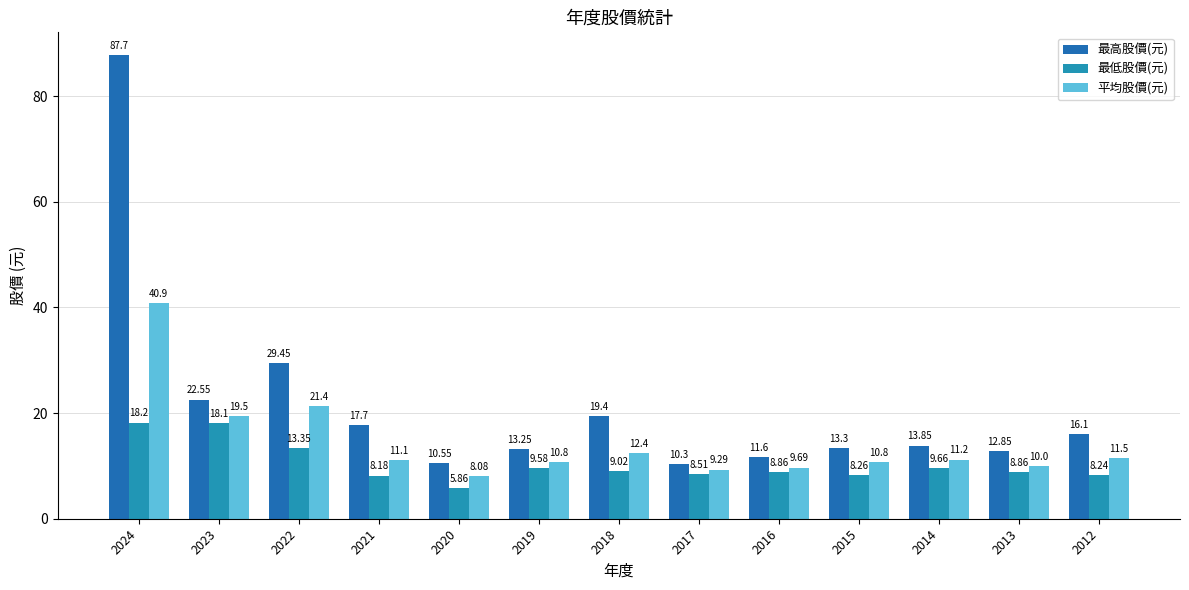

How many bars are there in each group?

3